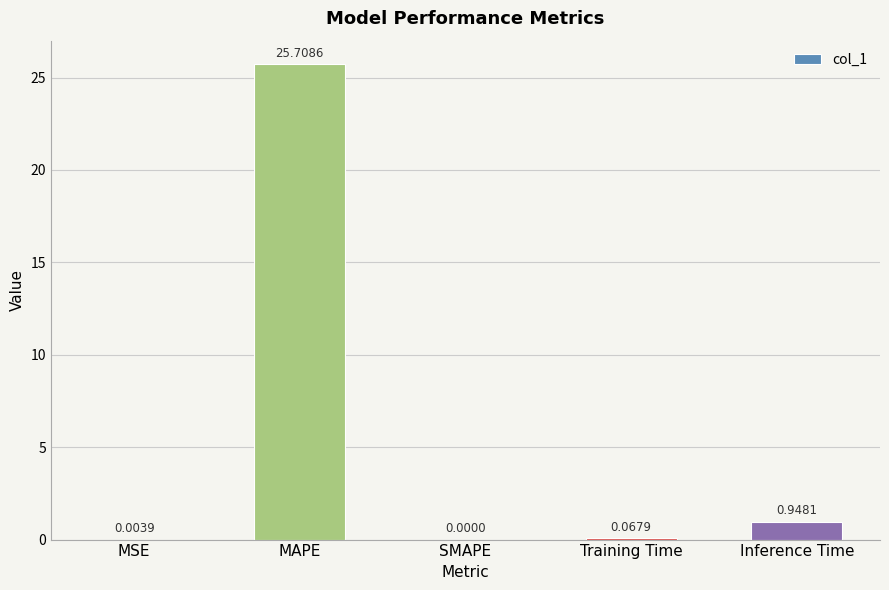

What value does the data have at MAPE?

25.7